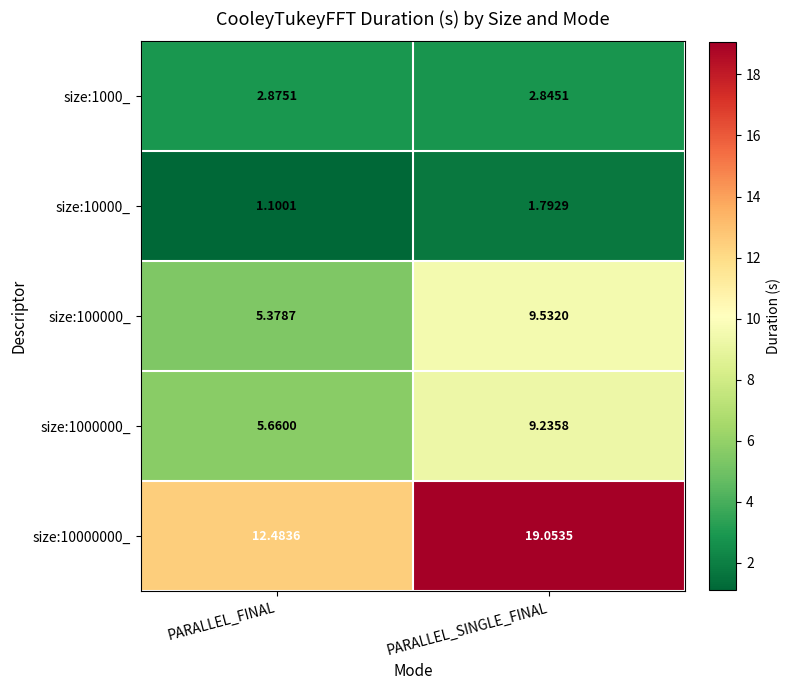

Rank the categories by size:100000_ value from highest to lowest.

PARALLEL_SINGLE_FINAL, PARALLEL_FINAL